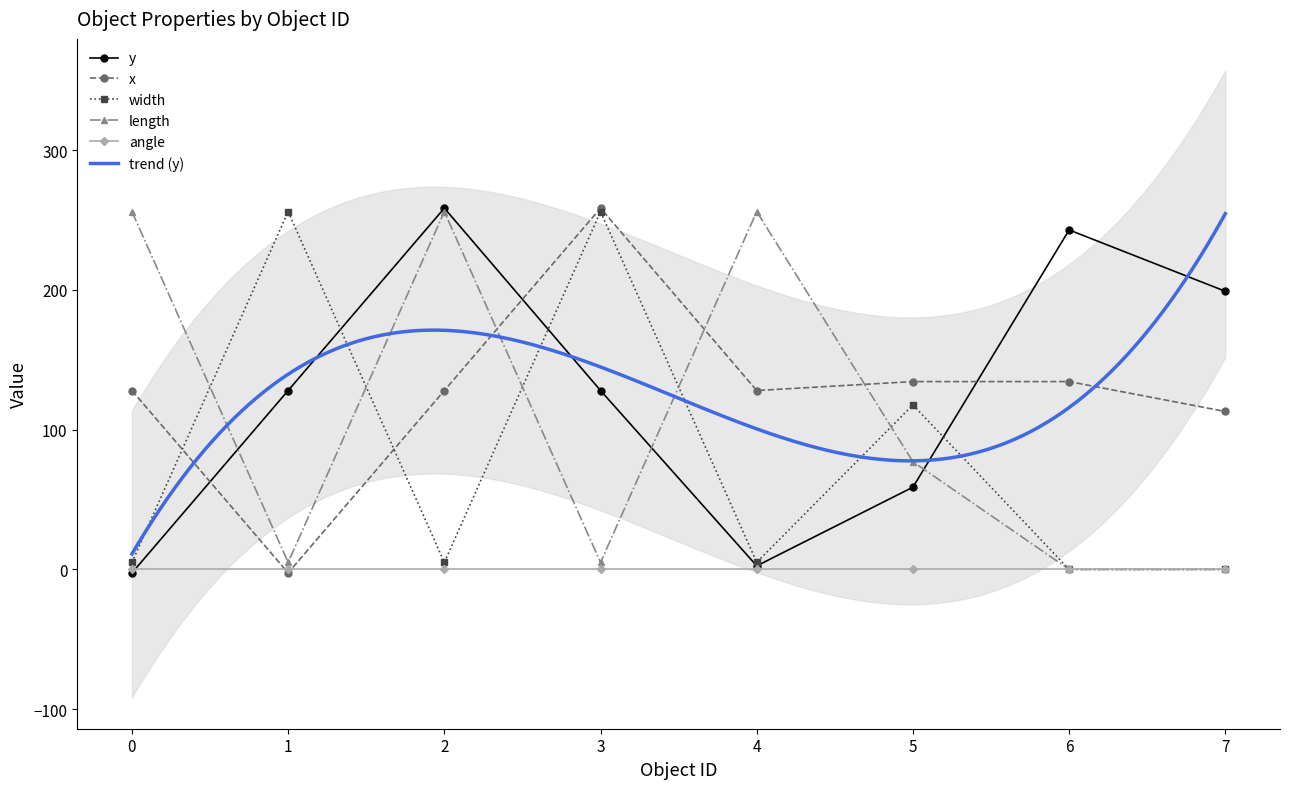

True or false: width has more than 1 points higher than both neighbors.

True